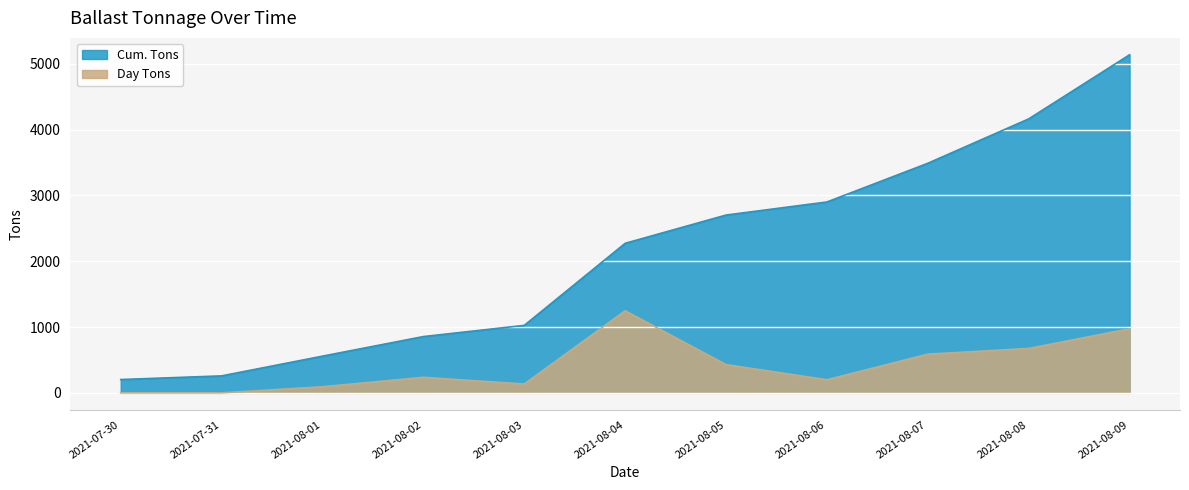

True or false: Cum. Tons has more than 1 interior local peaks.

False